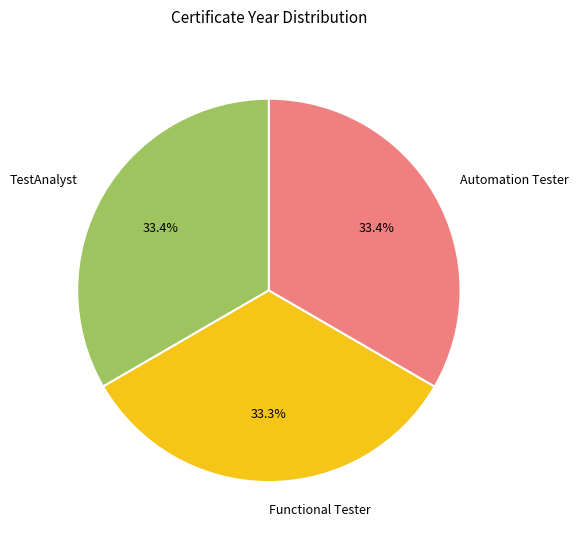

How many slices are in this pie chart?

3